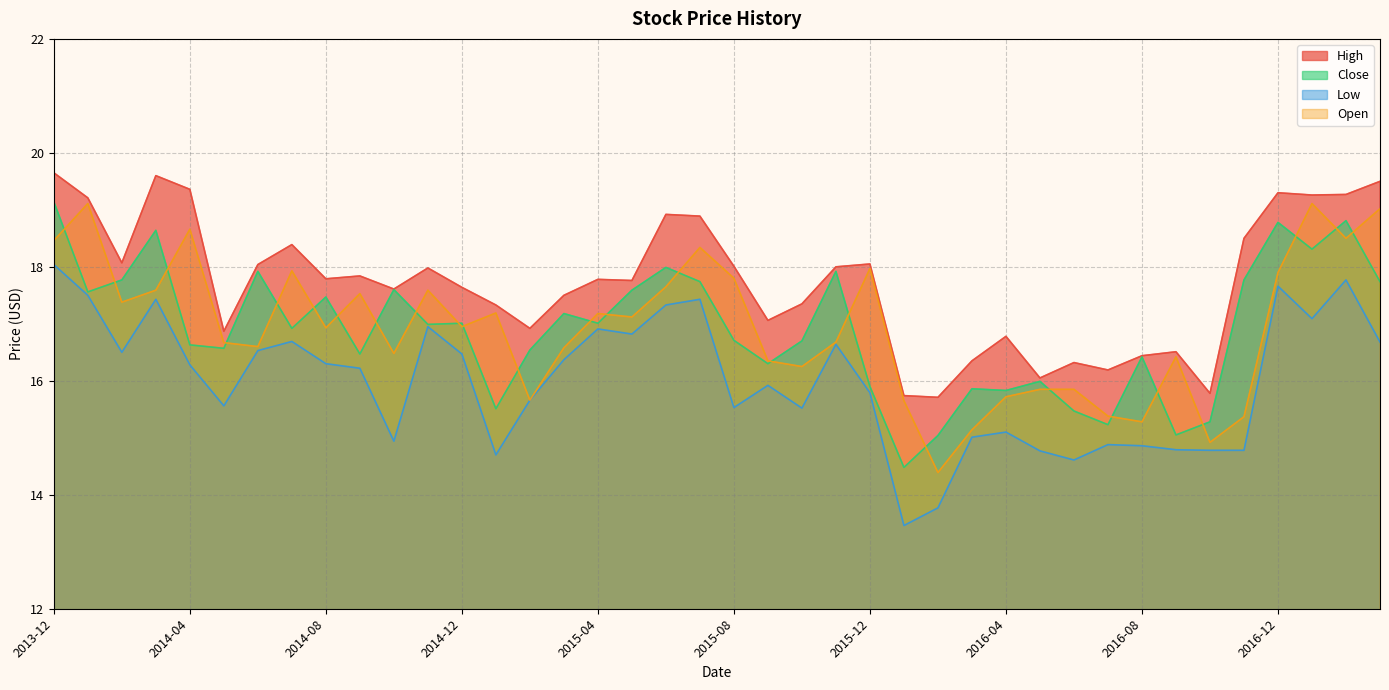

The Low series shows 27.4 at 2017-01-01. True or false?

False